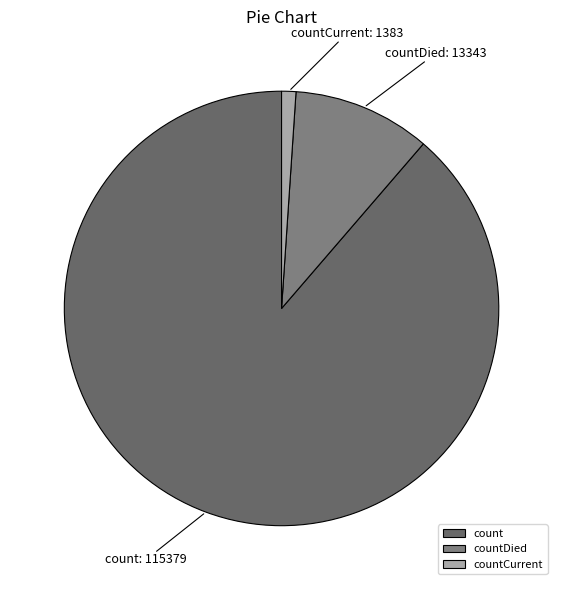

Is there any slice that represents more than half of the pie?

Yes